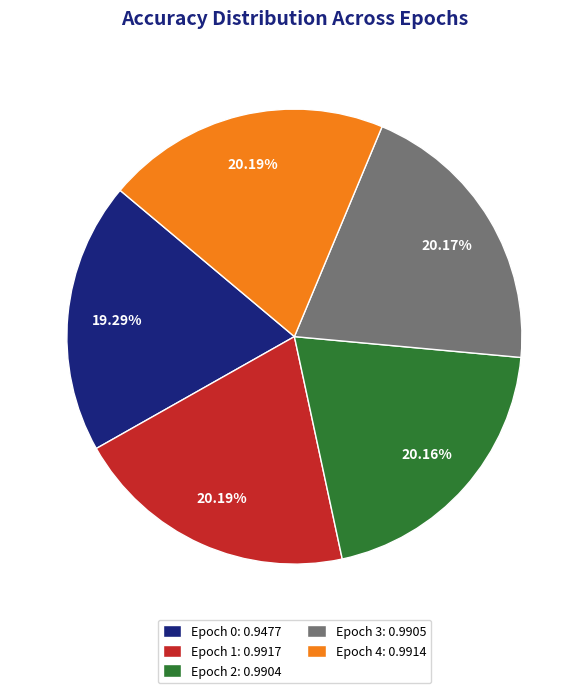

Is there any slice that represents more than half of the pie?

No